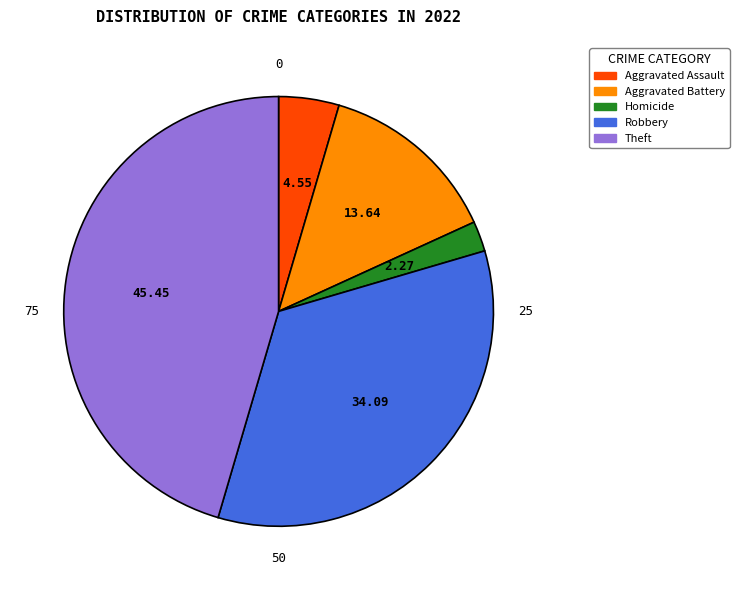

Is there a majority slice in this chart?

No